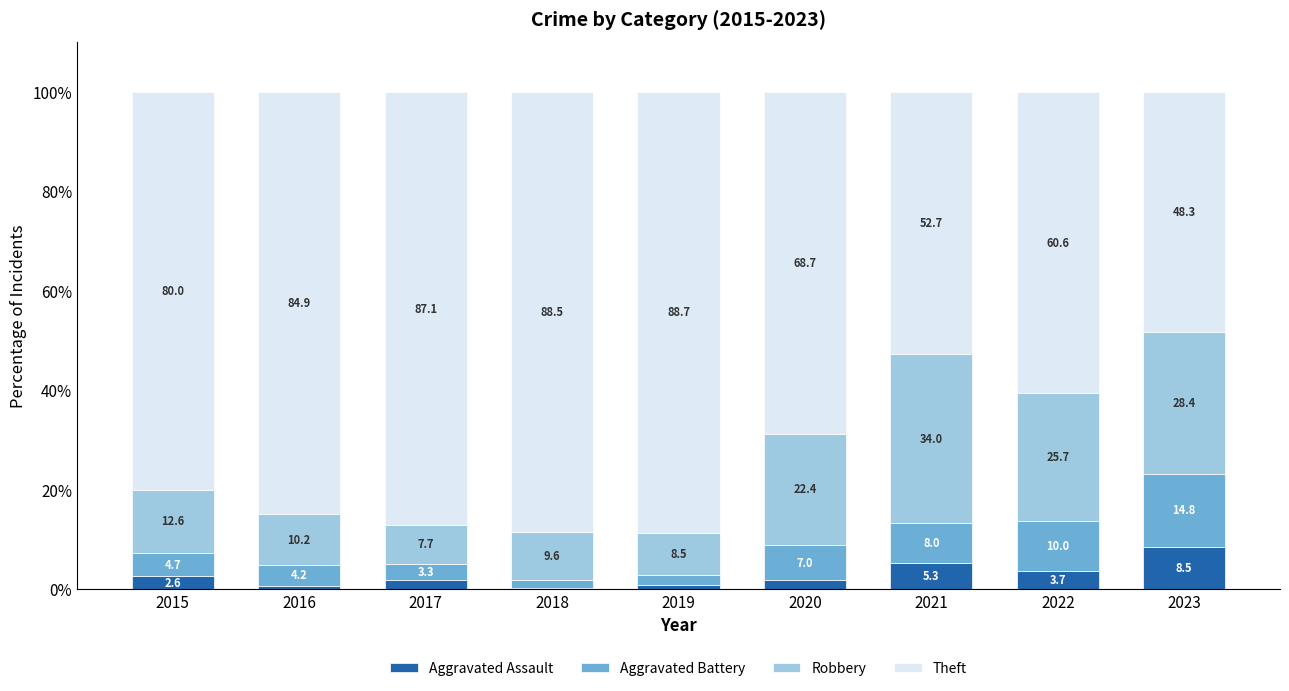

What is the difference between the Aggravated Assault values at 2018 and 2019?

0.6